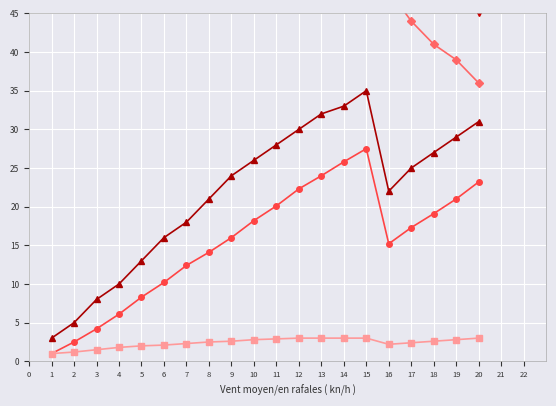

The value of Avg Period at 0 is 1.6. True or false?

False